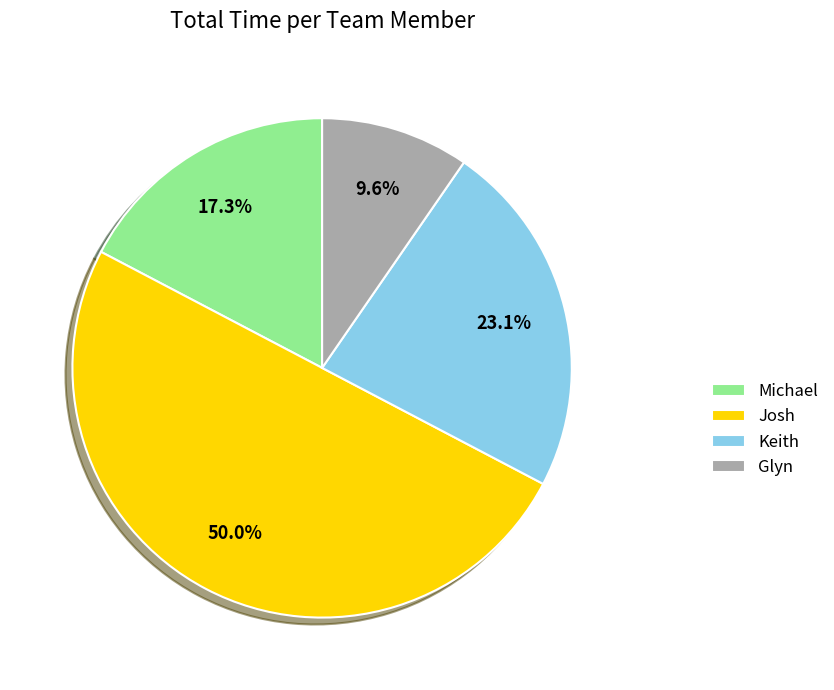

To the nearest percent, what is the combined percentage of Keith and Josh?

73%